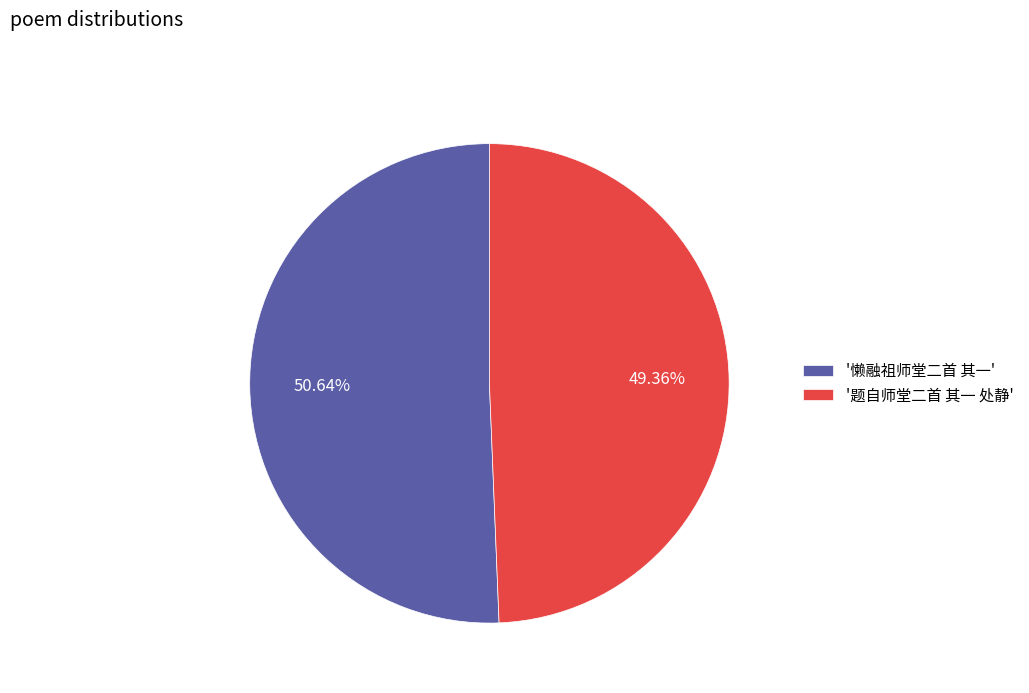

Approximately how many times larger is the value at '懒融祖师堂二首 其一' compared to '题自师堂二首 其一 处静'?

1.0